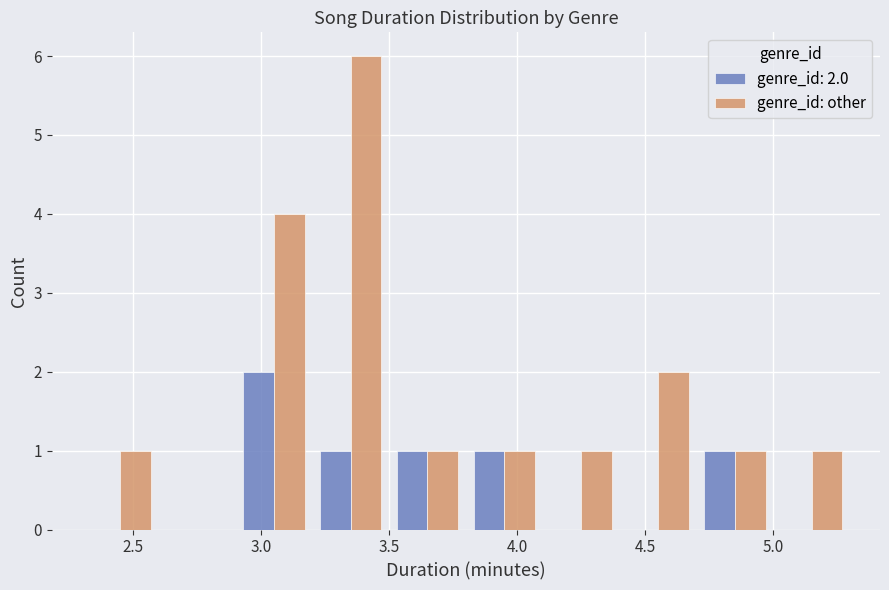

In the genre_id: other series, which range on the x-axis has the tallest bar?

3.2 to 3.5